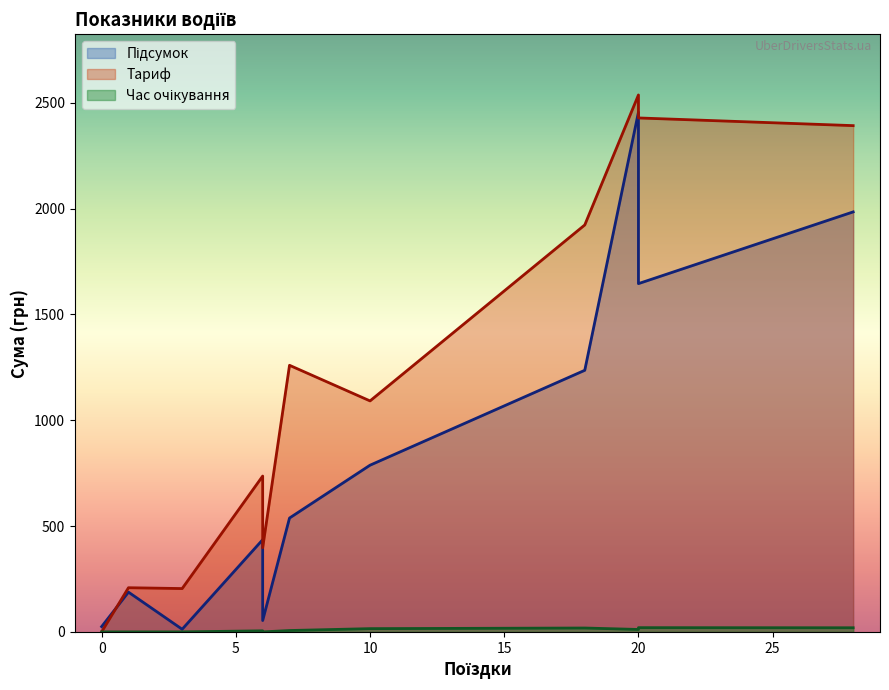

What is the maximum value shown in the chart?

2536.8